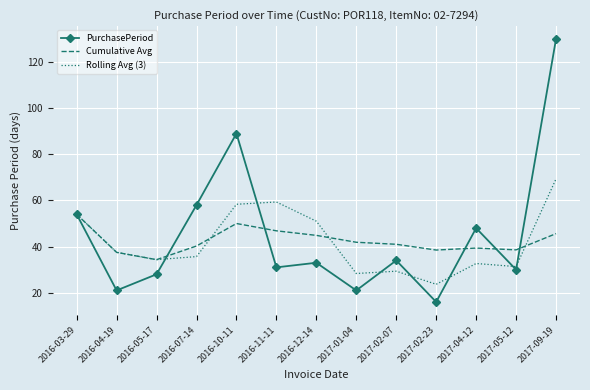

True or false: Rolling Avg (3) and PurchasePeriod cross at least once.

True